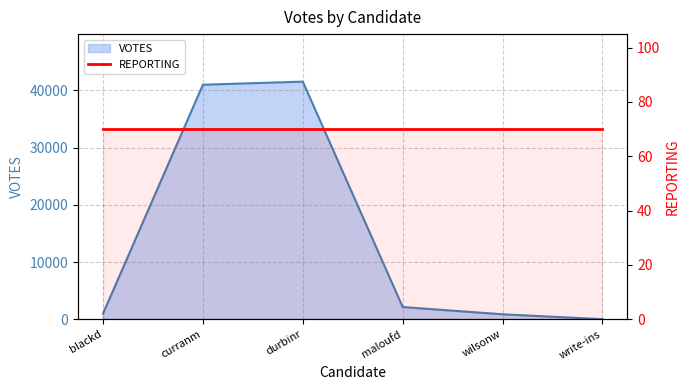

Reading right to left, list all the values displayed in this chart.

0	858	2123	41549	41007	974